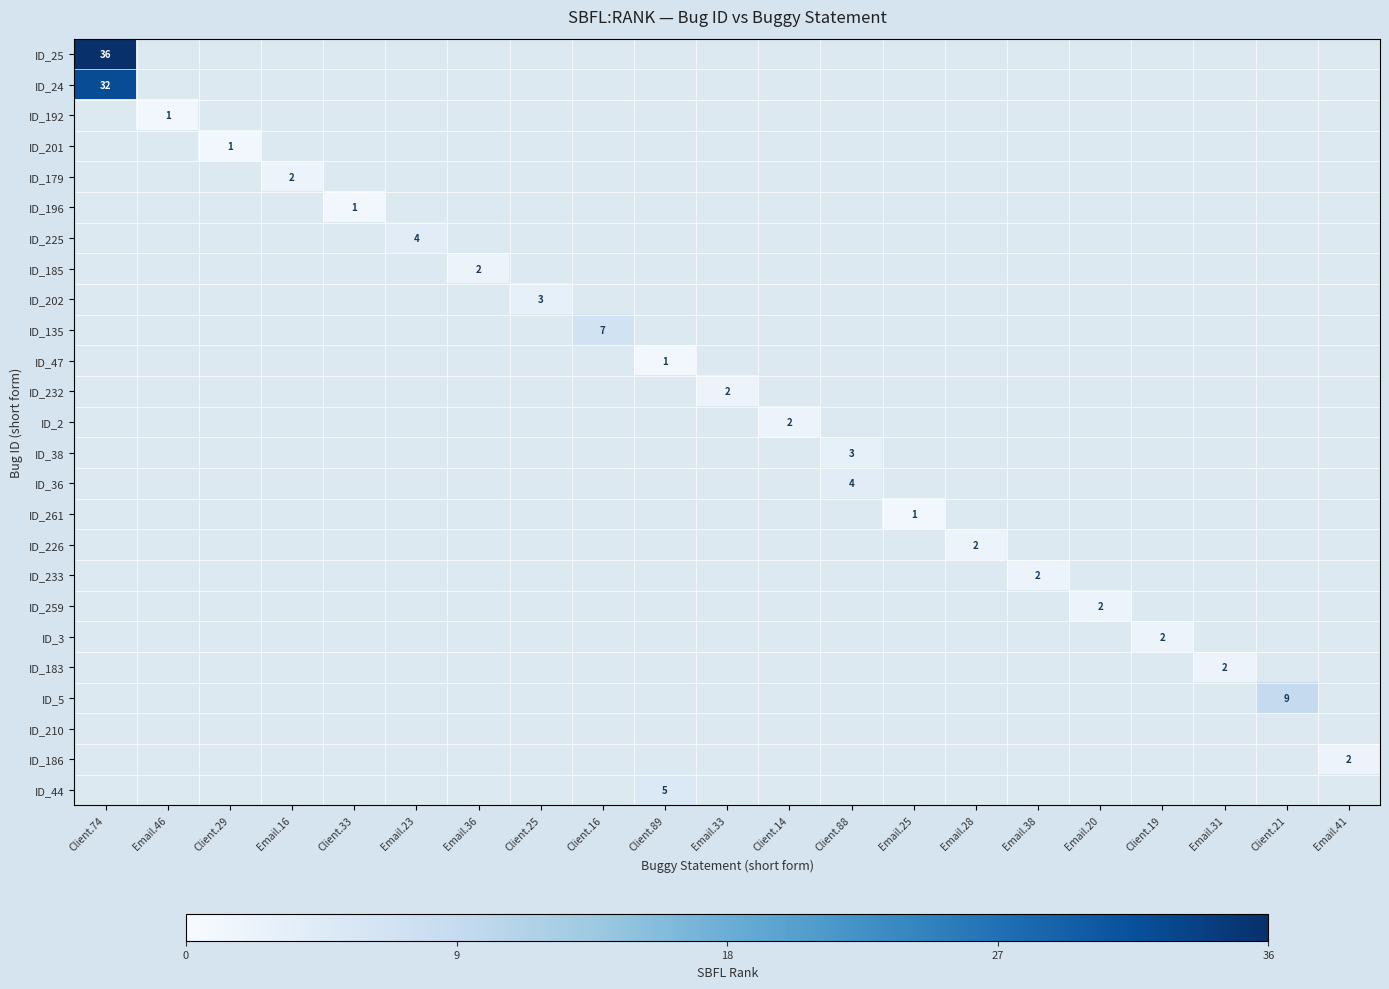

What is the greatest value displayed?

36